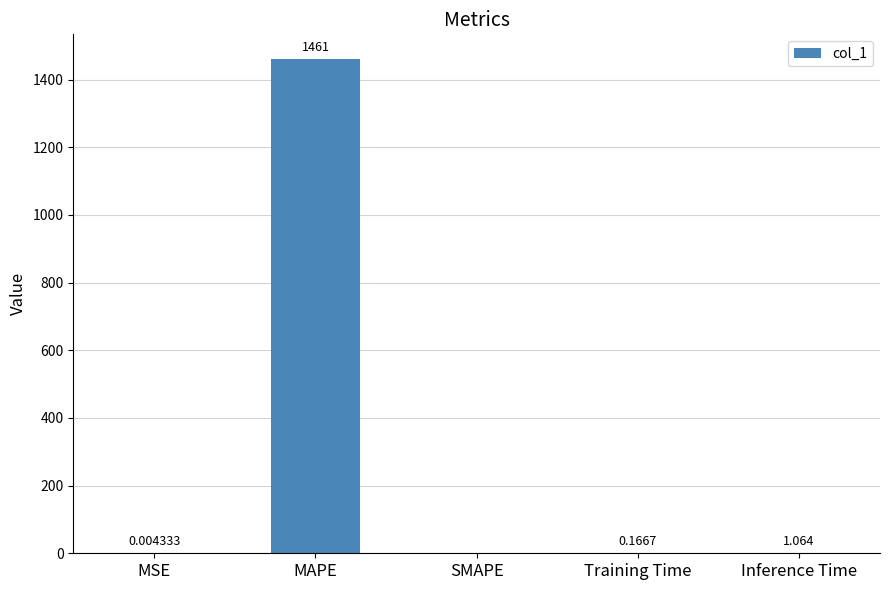

How many positive values are there?

4